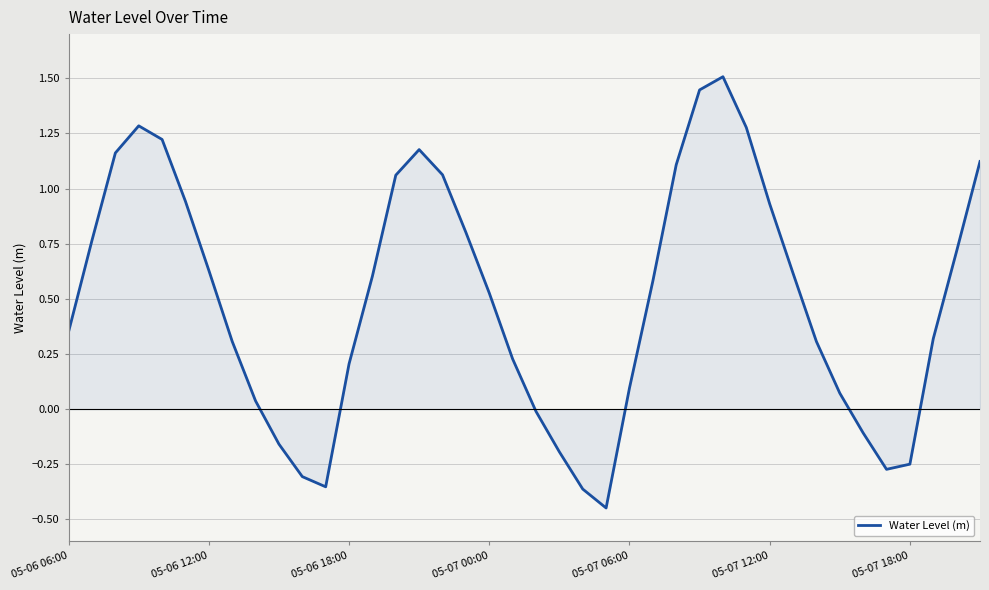

What is the maximum value shown in the chart?

1.5